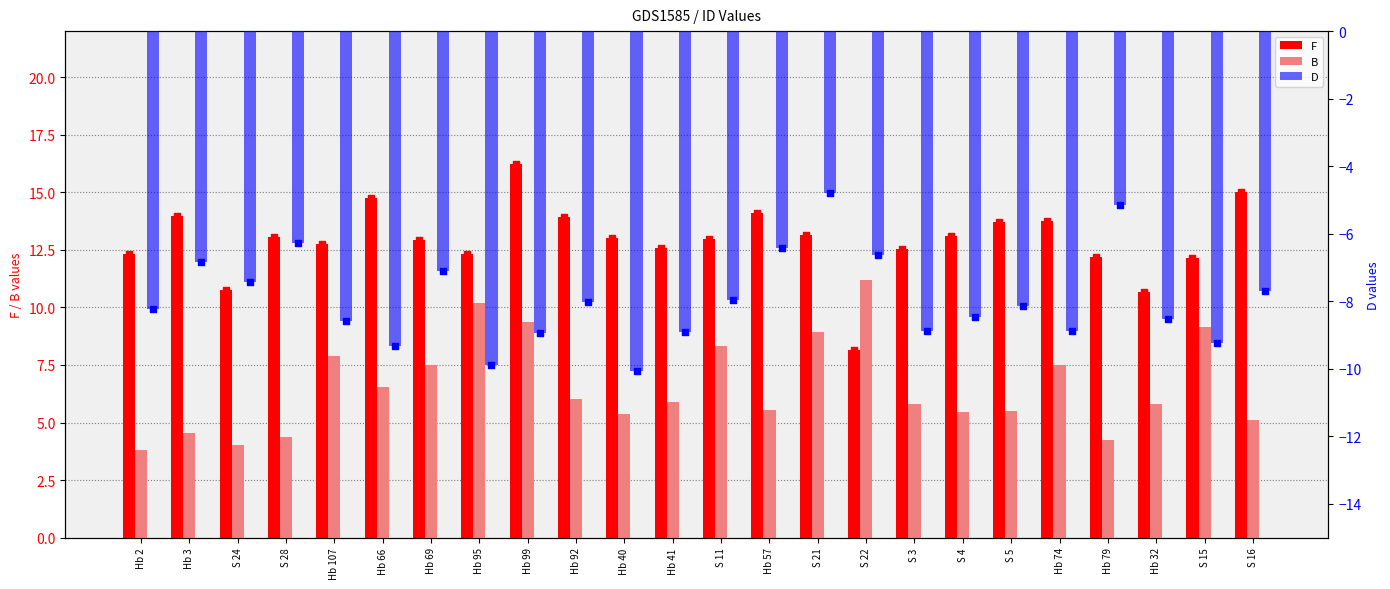

Which series contains the lowest Y value?

D